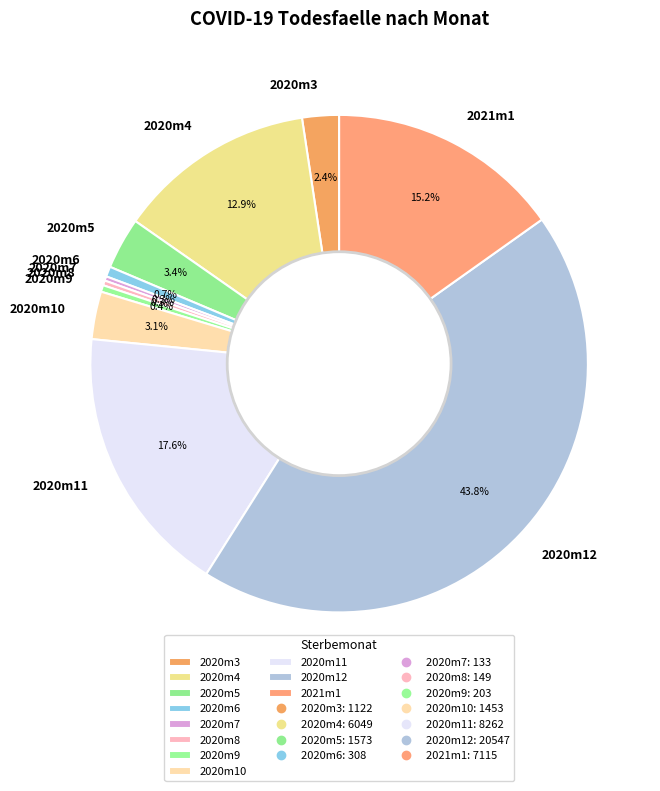

To the nearest percent, what is the difference between the 2020m12 and 2020m8 slice percentages?

43%